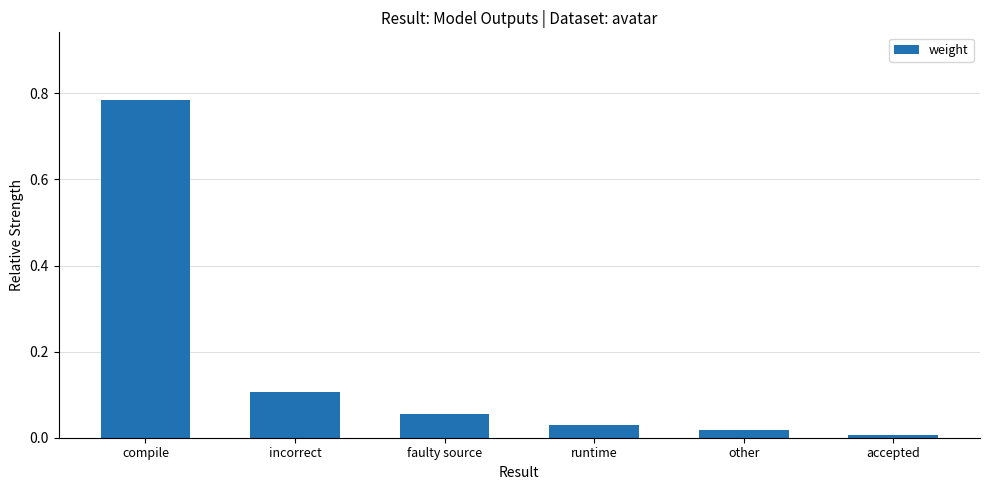

Rank the categories by value from lowest to highest.

accepted, other, runtime, faulty source, incorrect, compile